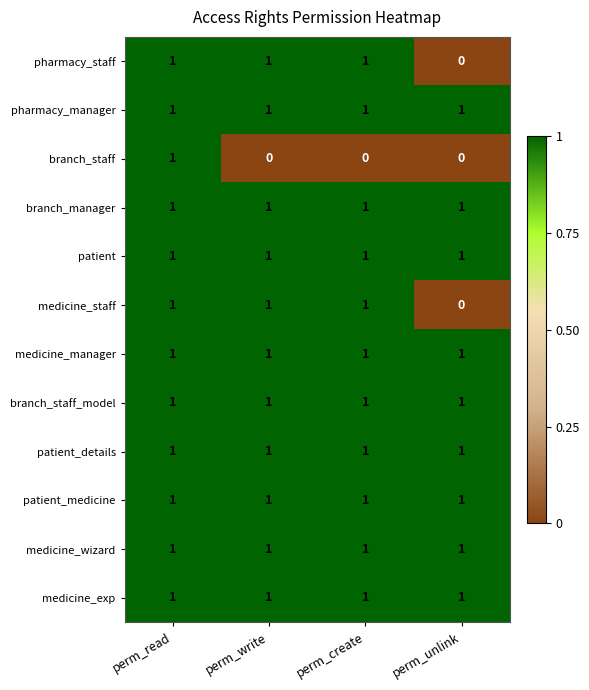

The value of medicine_wizard at perm_unlink is 1. True or false?

True